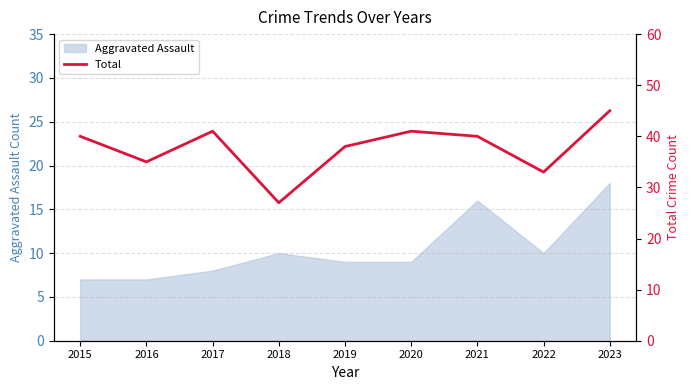

How many interior local peaks (higher than both neighbors) does the data have?

2